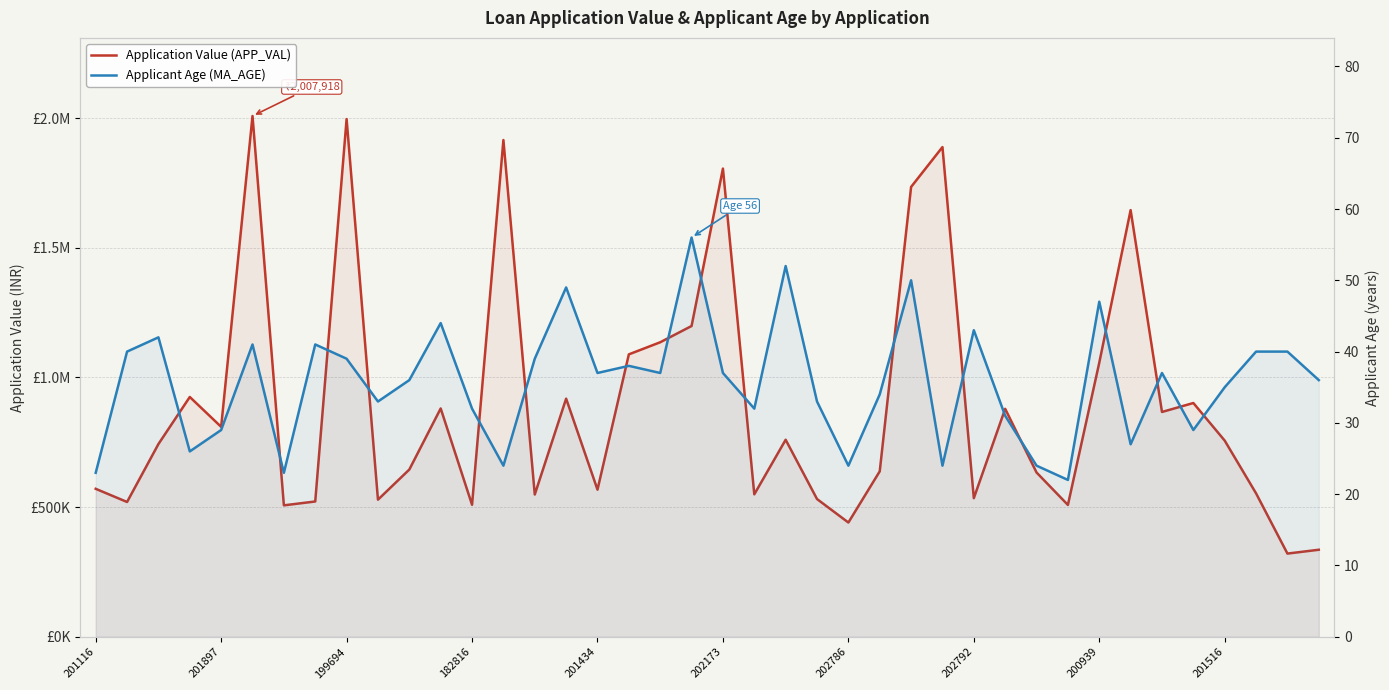

At how many categories does at least one series exceed 1578802?

7